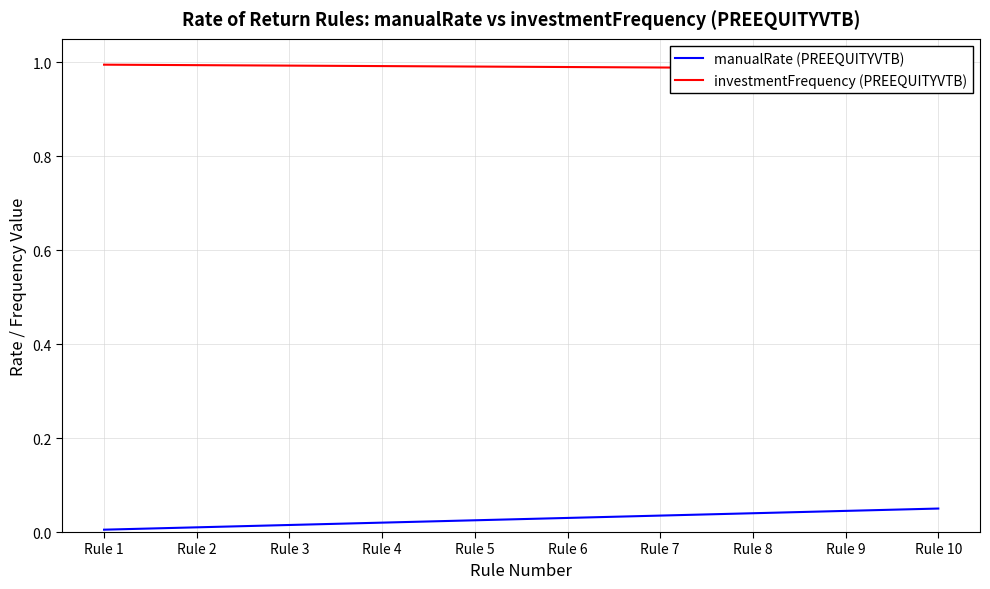

Is it true that manualRate (PREEQUITYVTB) equals 0.1 at Rule 10?

True